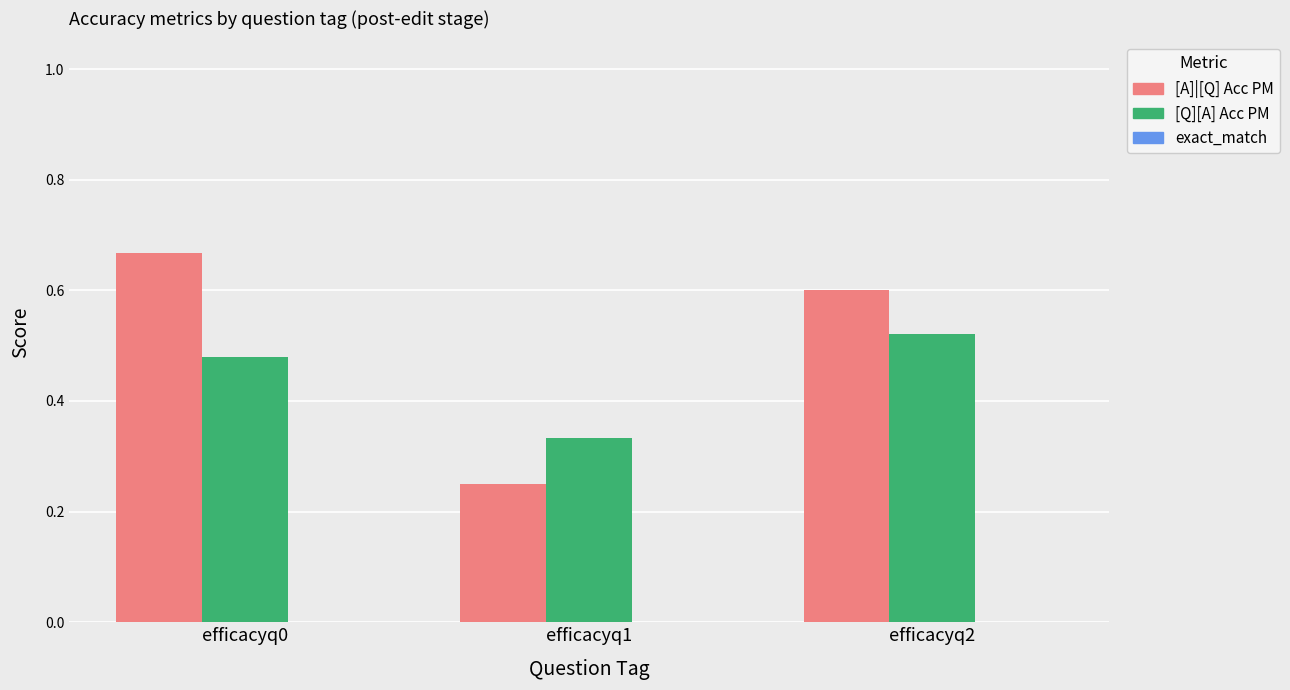

At which category does the chart reach its peak across all series?

efficacyq0